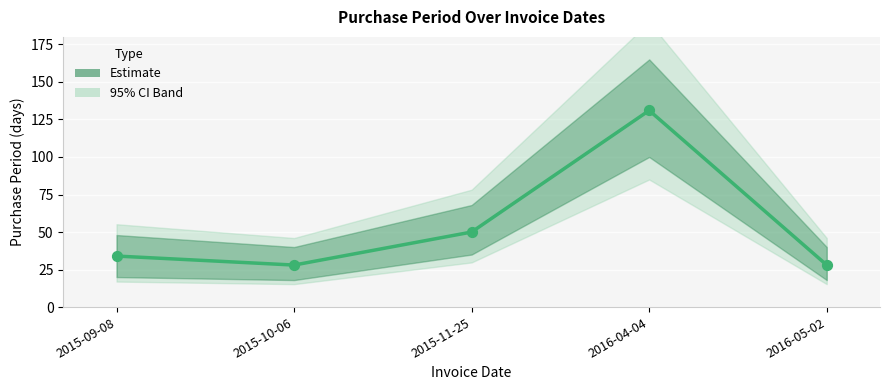

Which has a higher value, 2015-10-06 or 2016-04-04?

2016-04-04